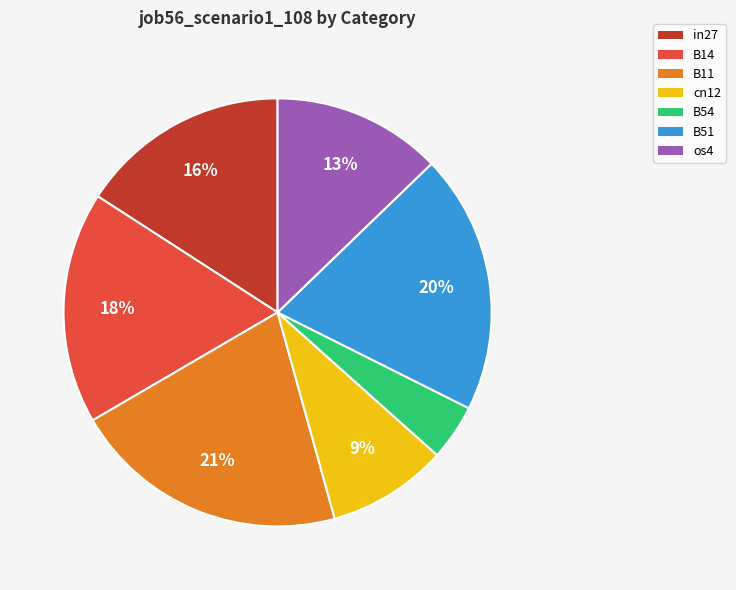

Combined, do B54 and B14 account for over 50%?

No